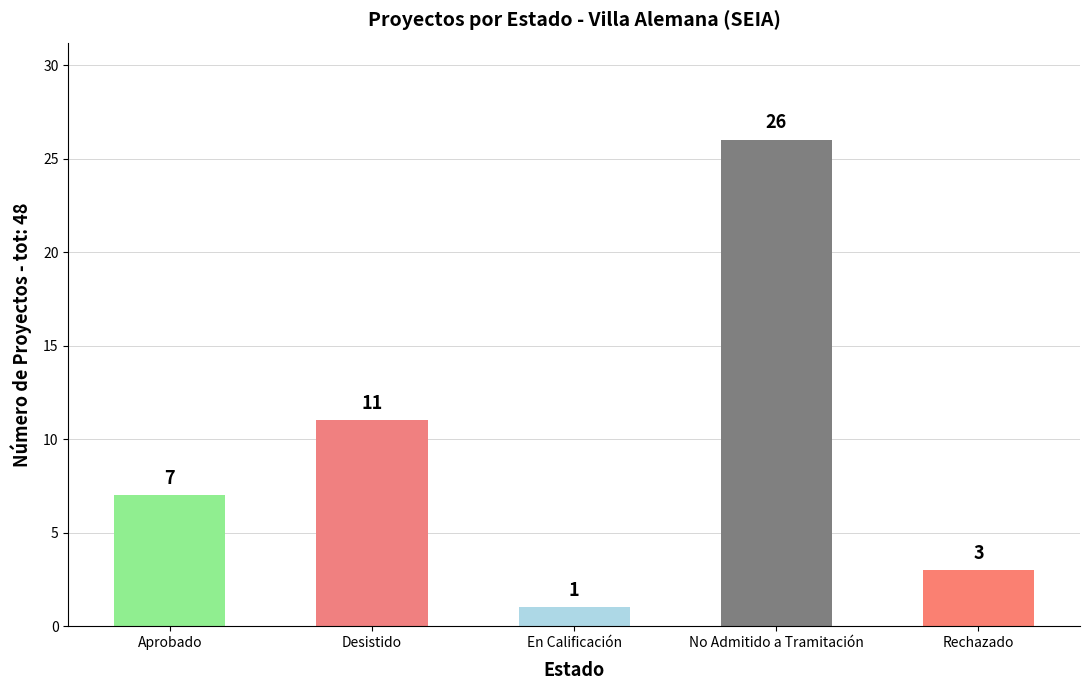

Does the chart contain any negative values?

No